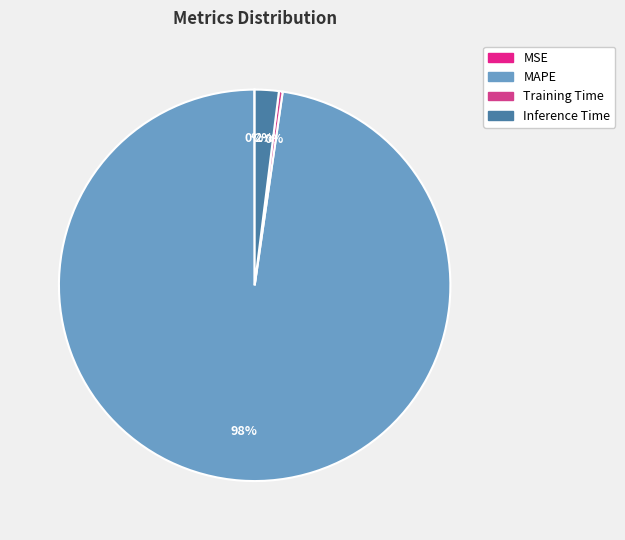

Does MSE represent more than half of the total?

No